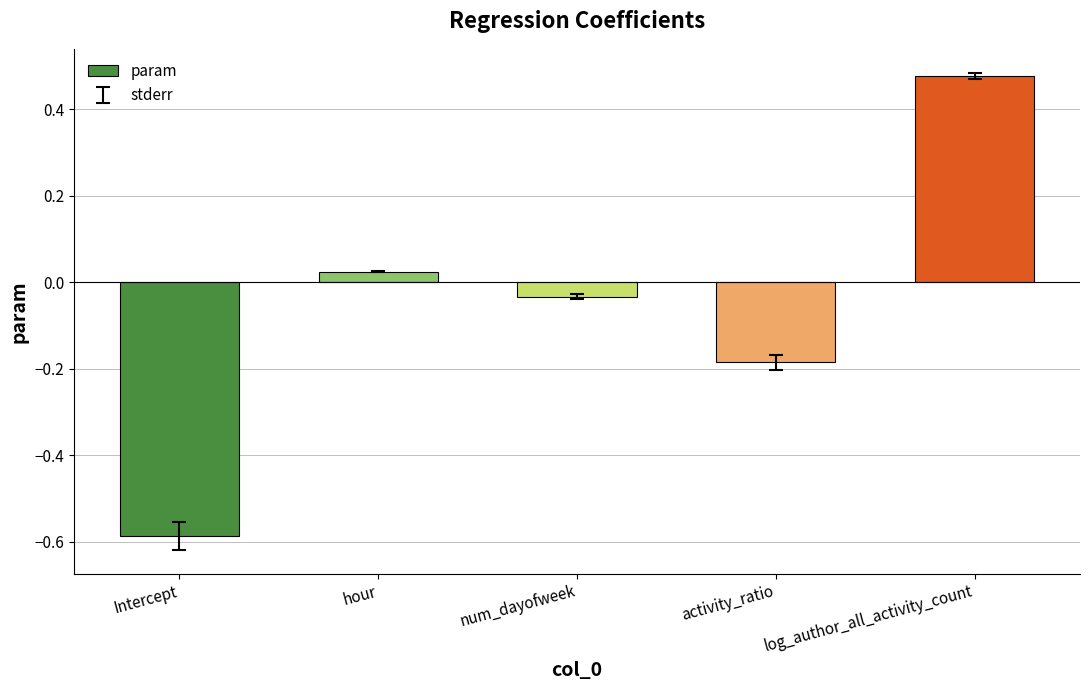

List the labels in order of value, smallest first.

Intercept, activity_ratio, num_dayofweek, hour, log_author_all_activity_count